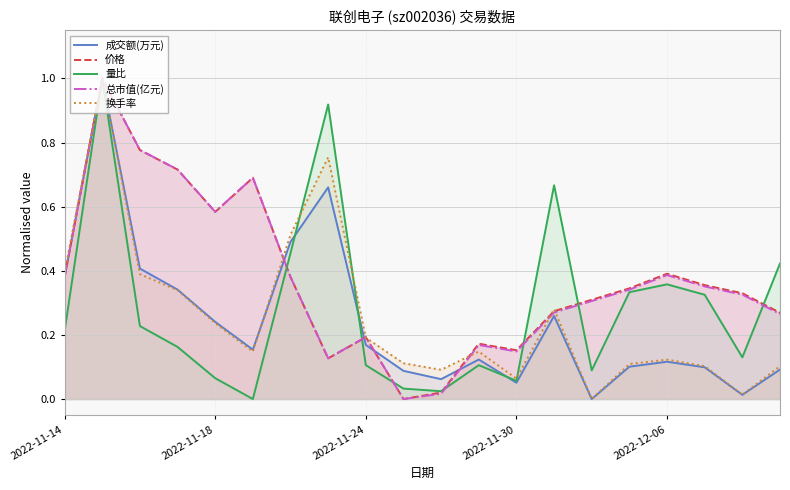

What are all the series names shown in the legend?

成交额(万元), 价格, 量比, 总市值(亿元), 换手率